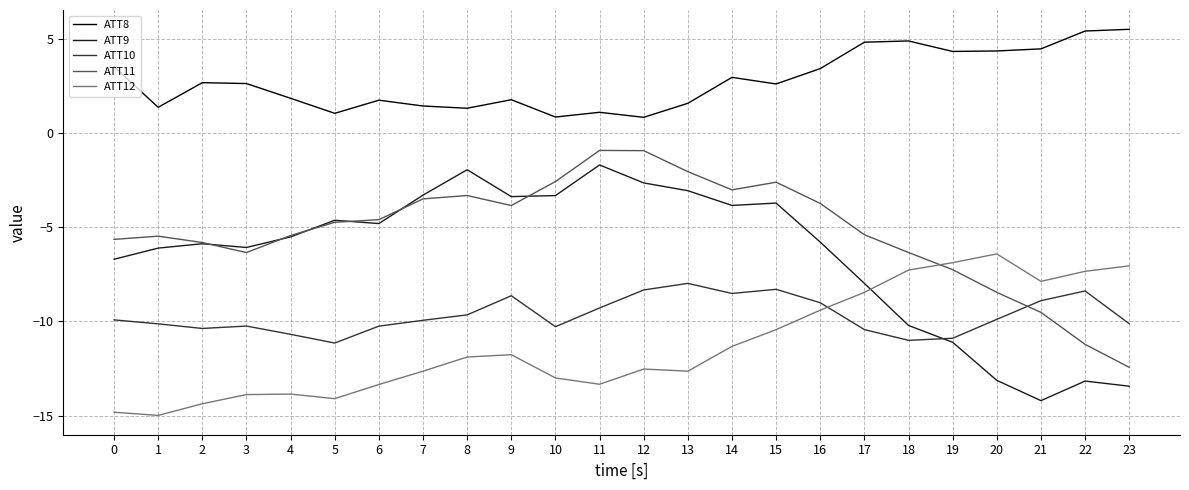

True or false: ATT8 and ATT11 cross at least once.

False